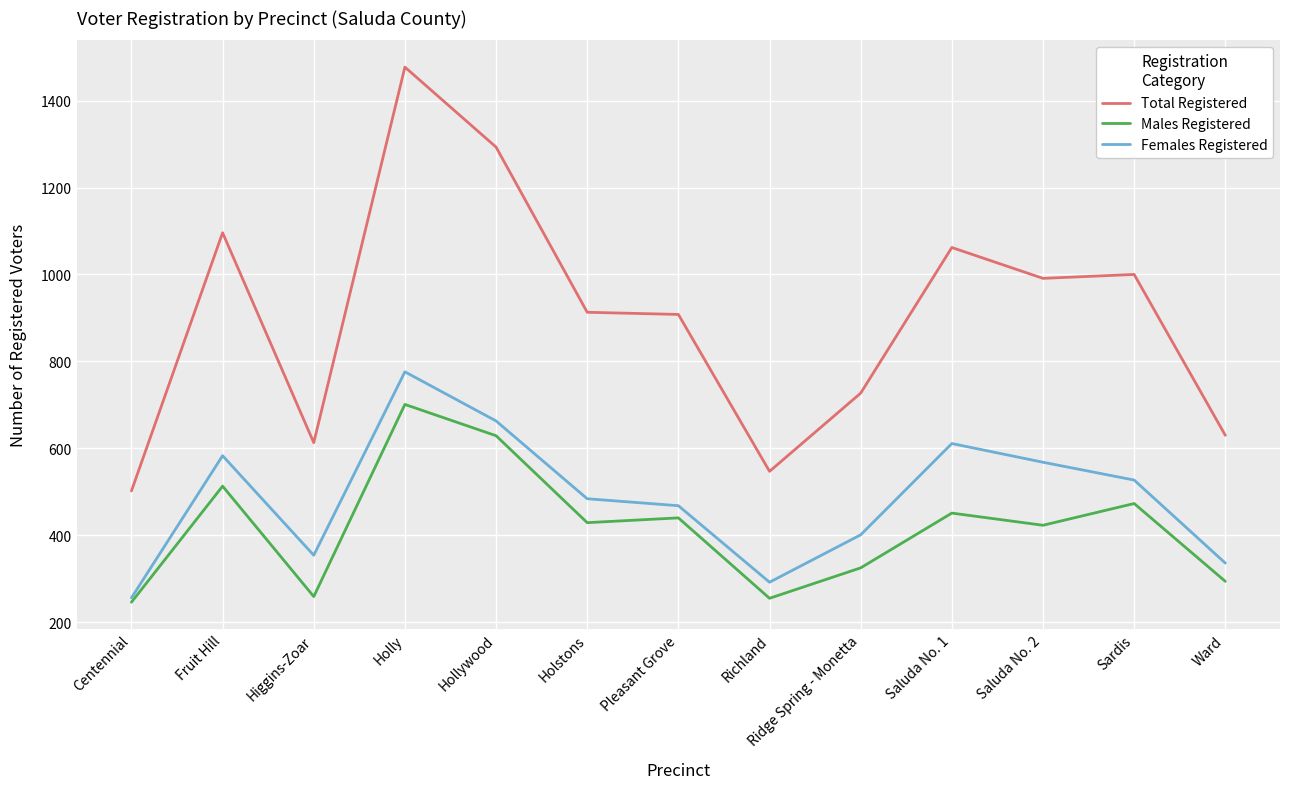

Where is the first local maximum for Total Registered?

Fruit Hill